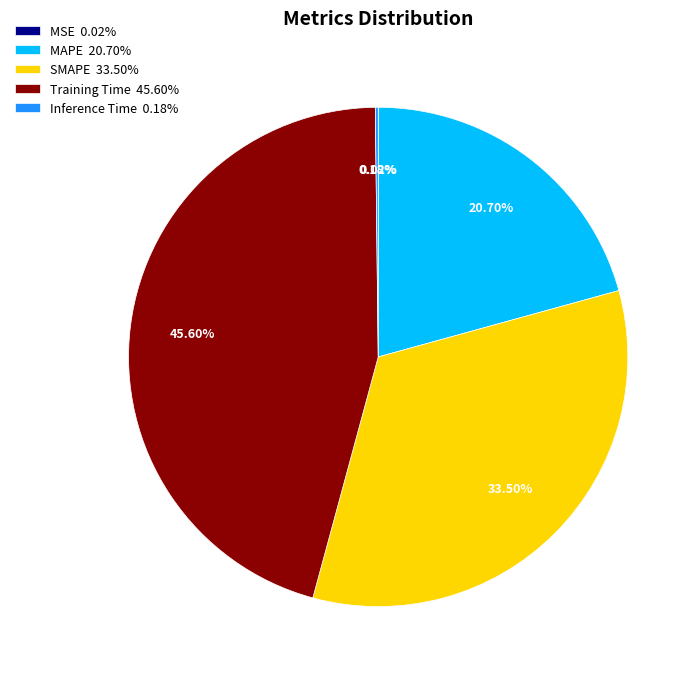

Is there a majority slice in this chart?

No